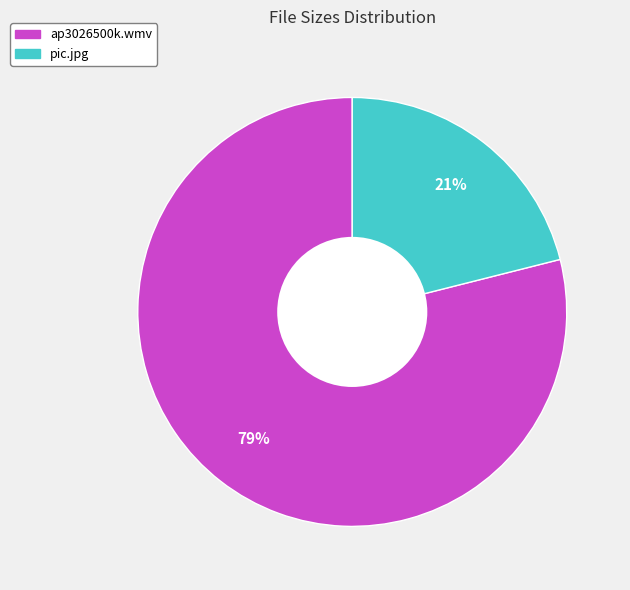

What percentage is the ap3026500k.wmv slice, to the nearest percent?

79%